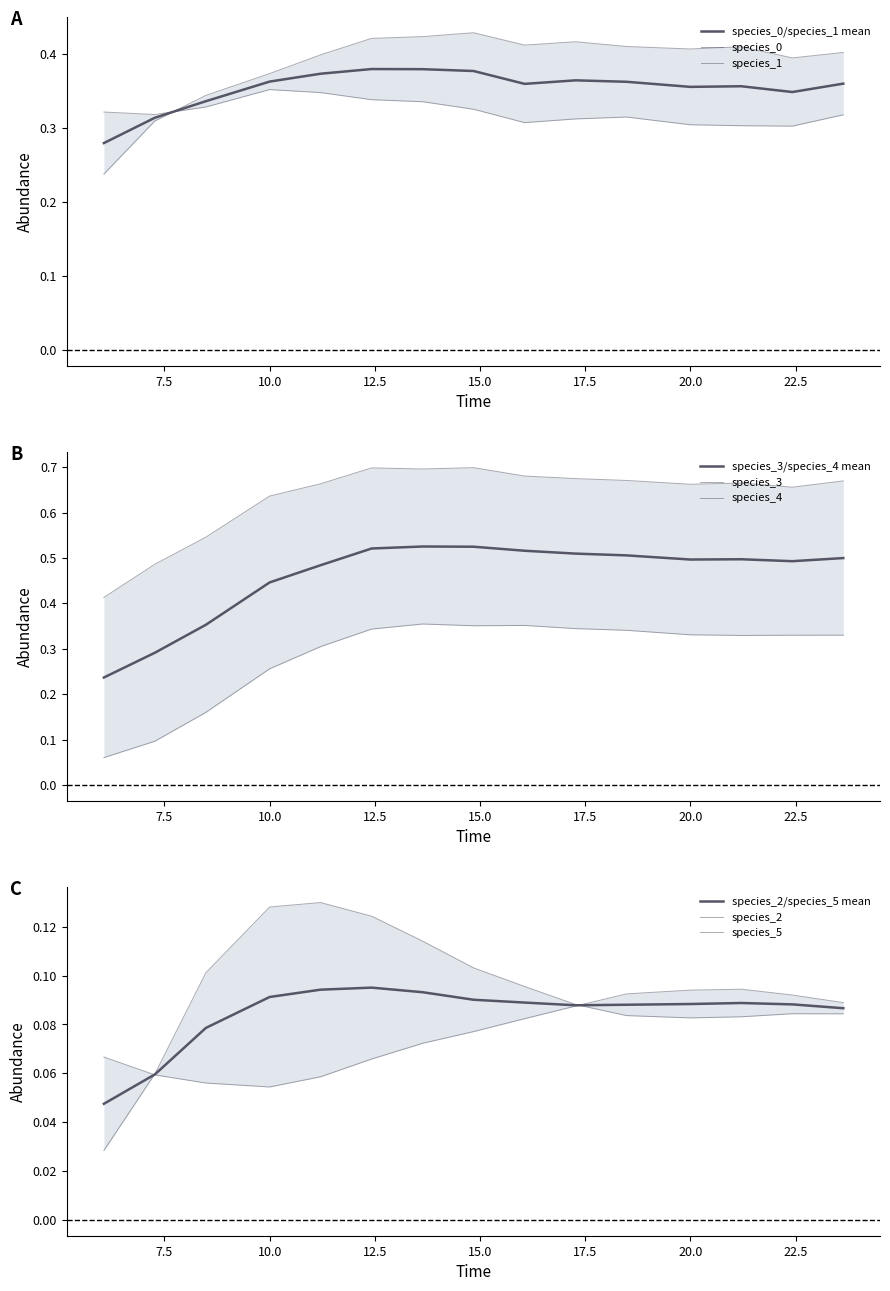

Rank the series at 20.0 from highest to lowest value.

species_3, species_0, species_4, species_1, species_2, species_5